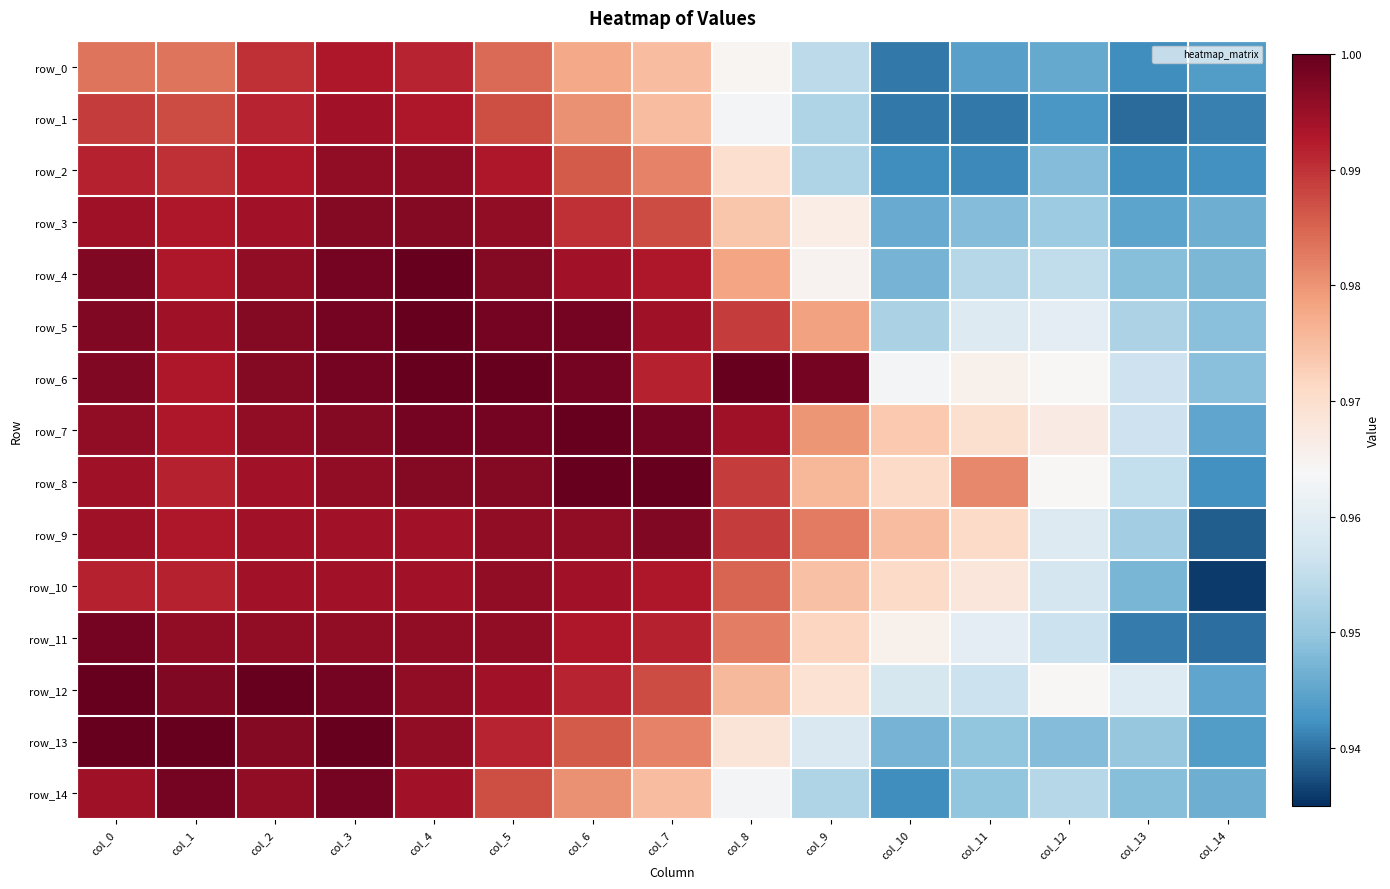

The value of row_7 at col_7 is 0.5. True or false?

False